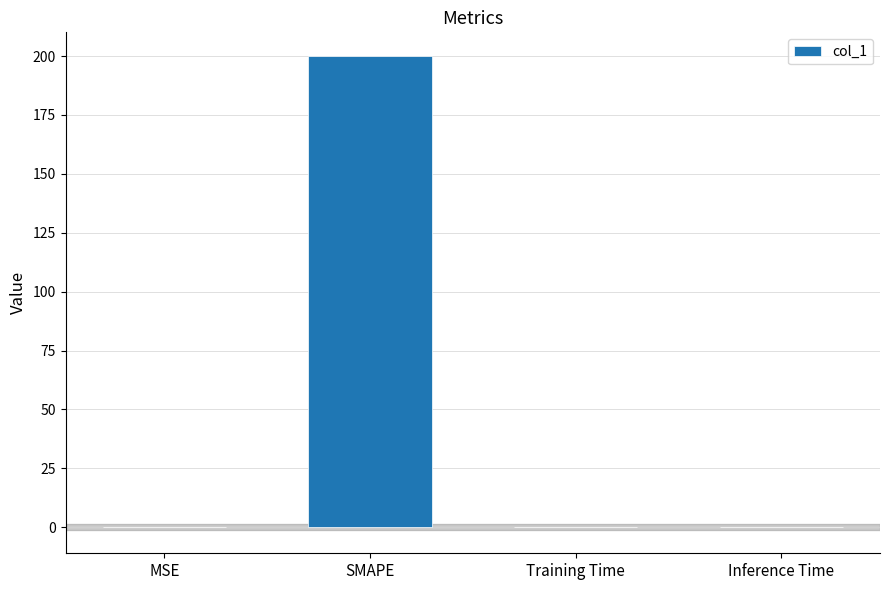

Which has a higher value, SMAPE or Training Time?

SMAPE